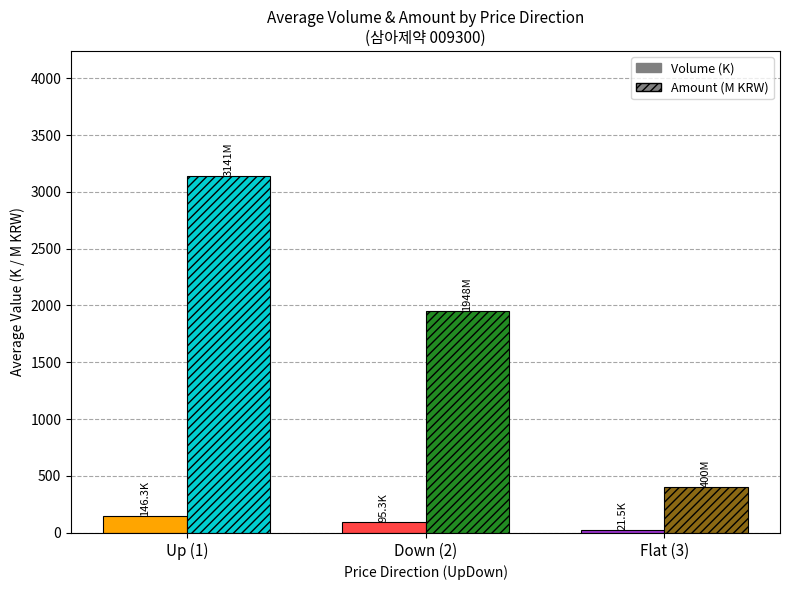

List the series in order of their peak value, lowest first.

Volume (K), Amount (M KRW)